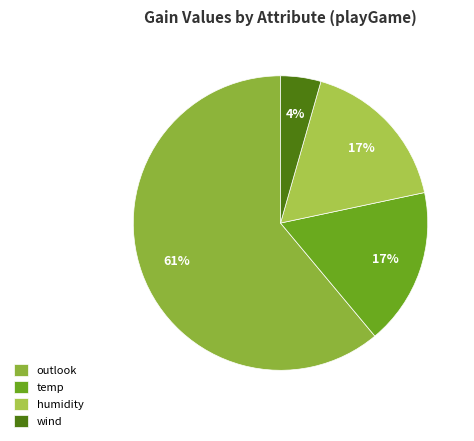

Is it true that wind is 4% of the pie?

True